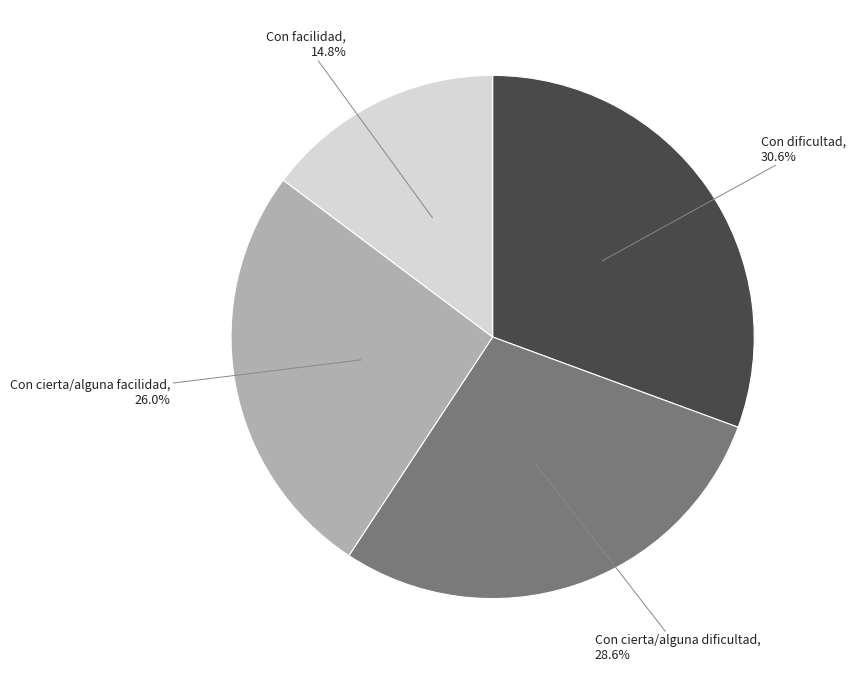

To the nearest percent, what is the difference between the Con dificultad and Con cierta/alguna dificultad slice percentages?

2%